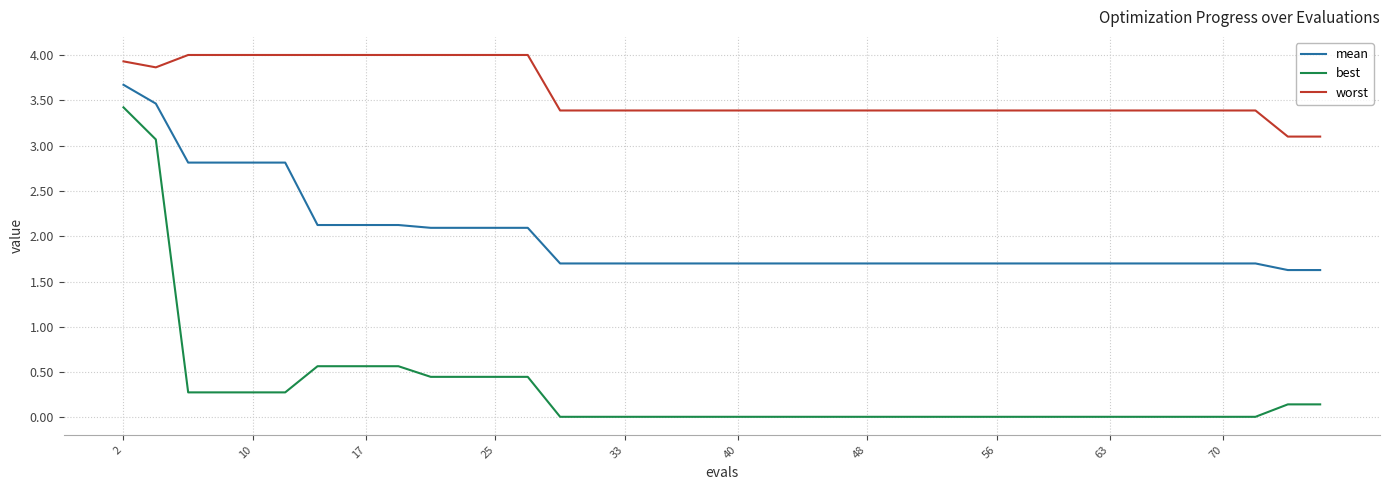

Does the chart display data point markers on the line(s)?

No